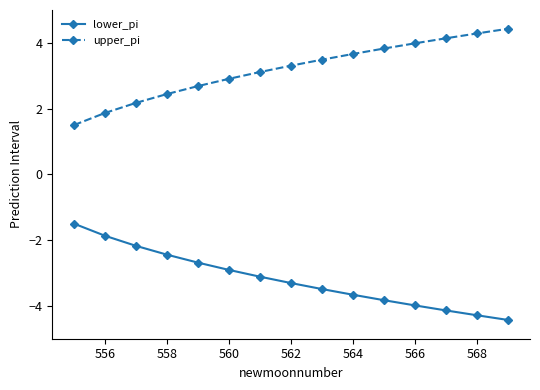

How many categories are shown in the chart?

15